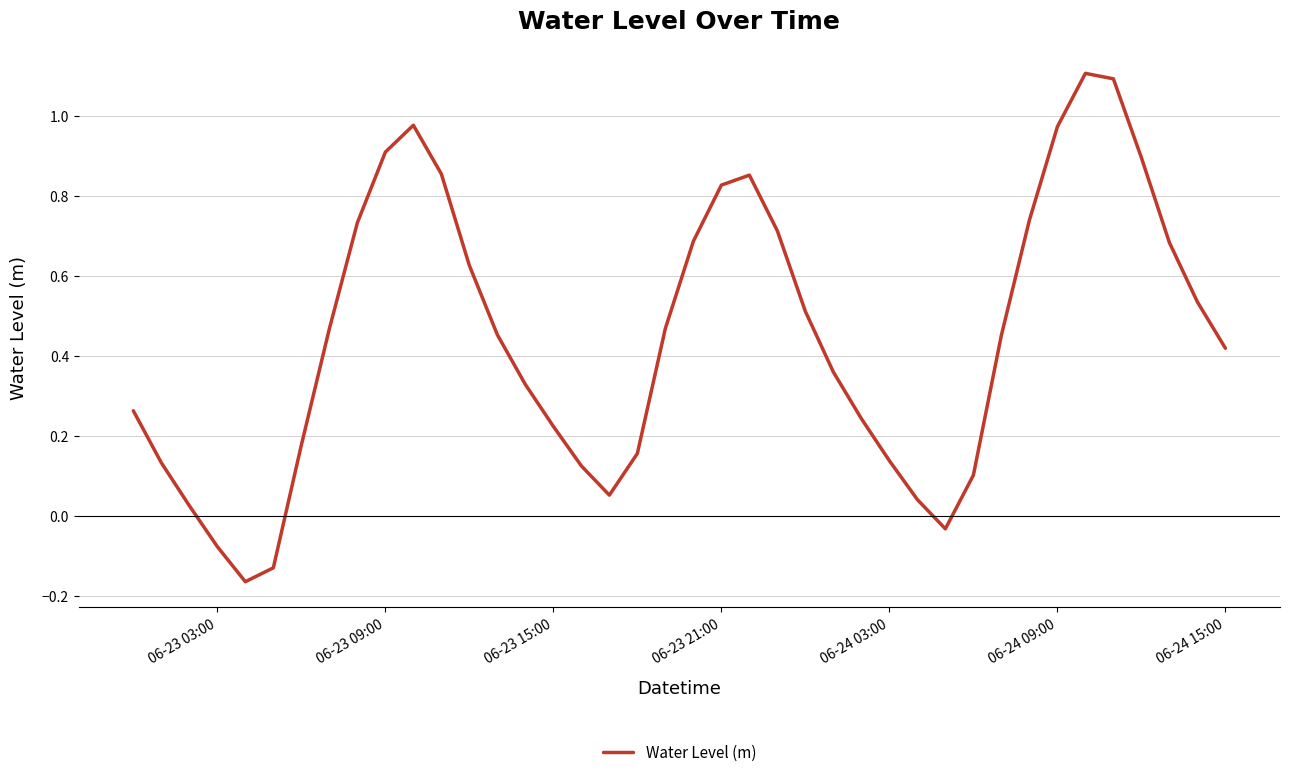

What is the greatest value displayed?

1.1